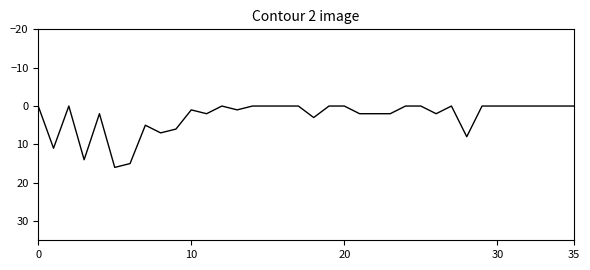

What is the greatest value displayed?

16